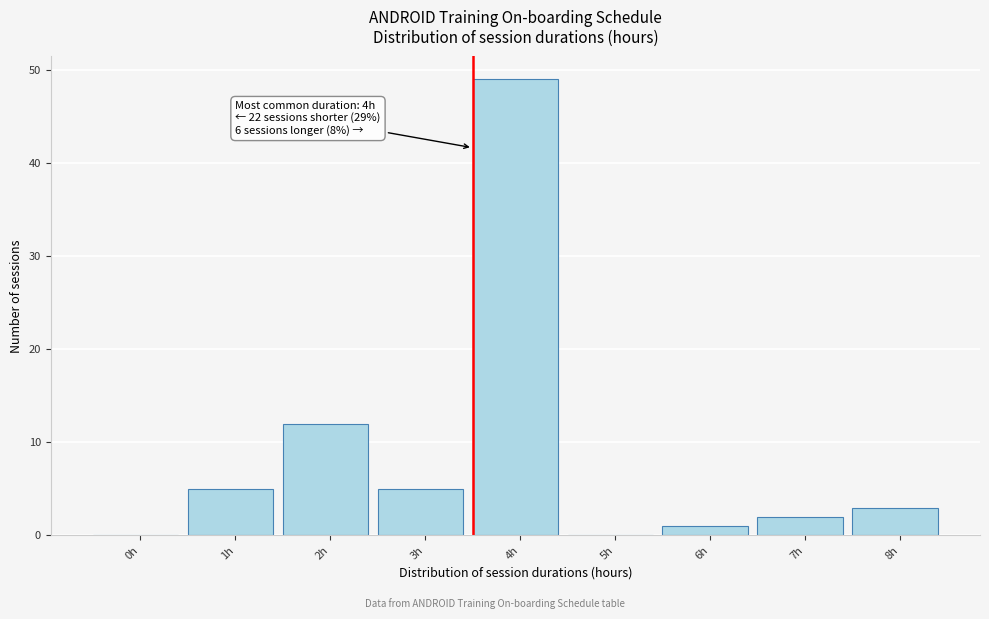

Reading left to right, list all the values displayed in this chart.

0h=0	1h=5	2h=12	3h=5	4h=49	5h=0	6h=1	7h=2	8h=3